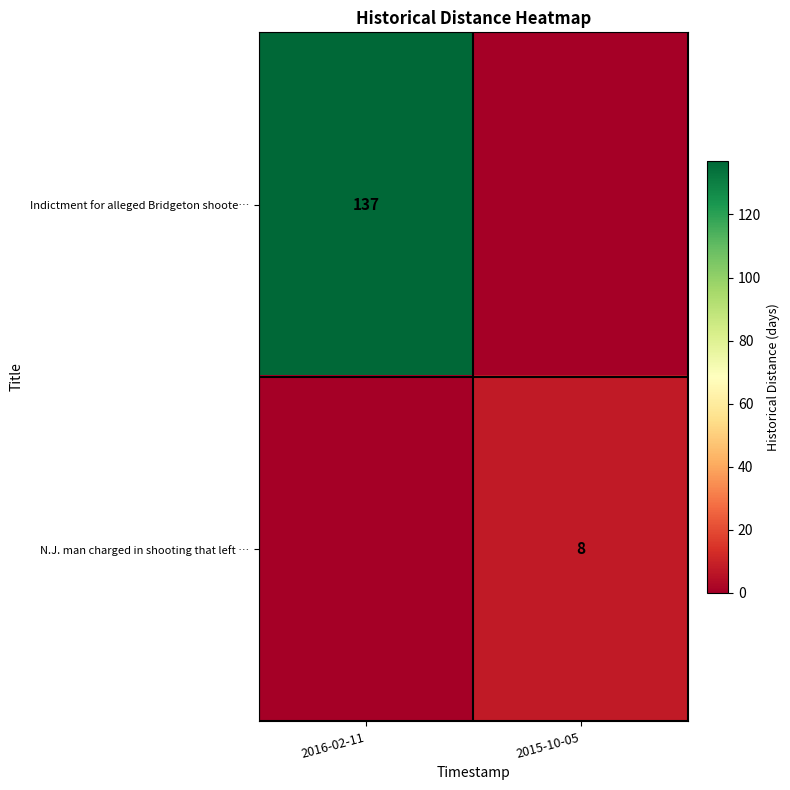

At how many categories does at least one series exceed 77?

1